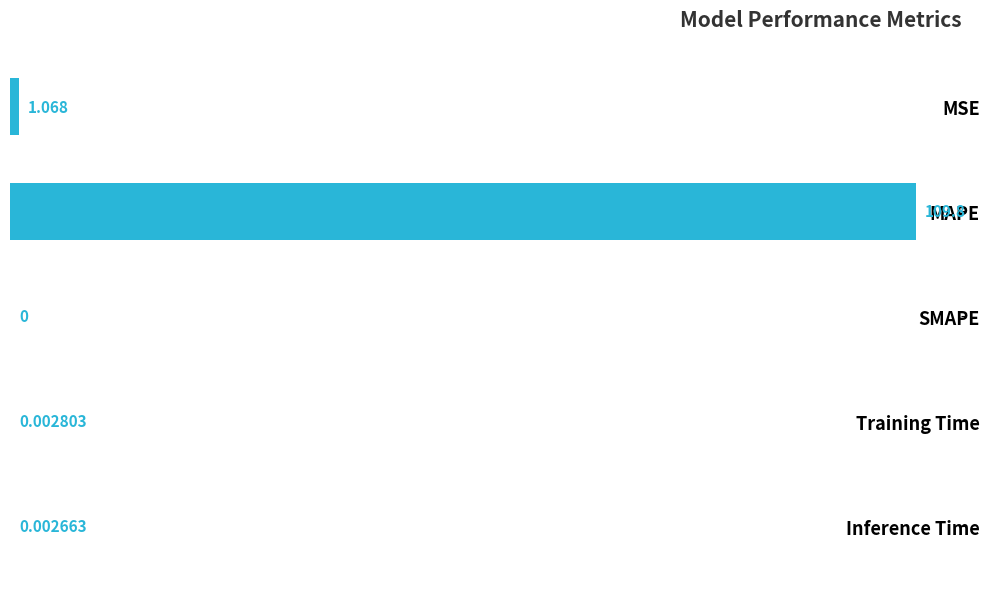

Which label corresponds to the largest value in the chart?

MAPE